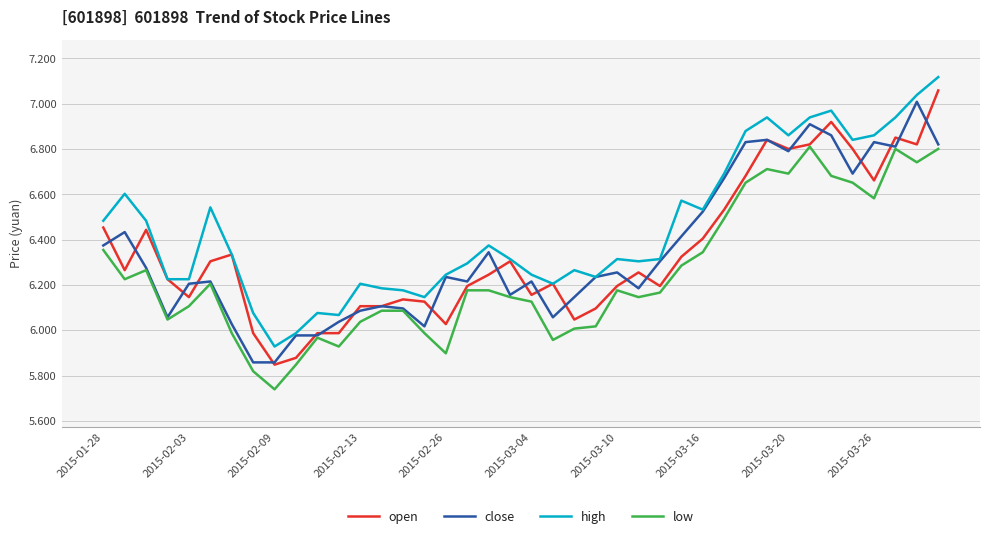

True or false: low and high cross at least once.

False